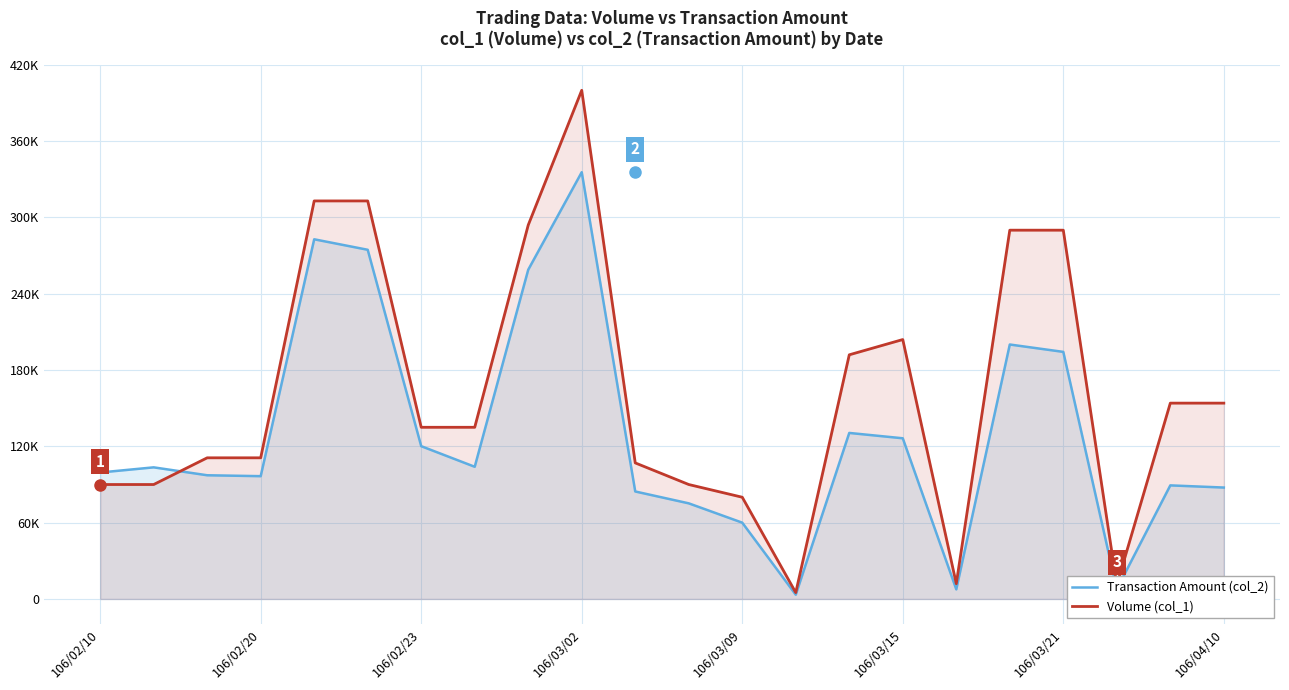

Which category has the lowest value across all series?

13